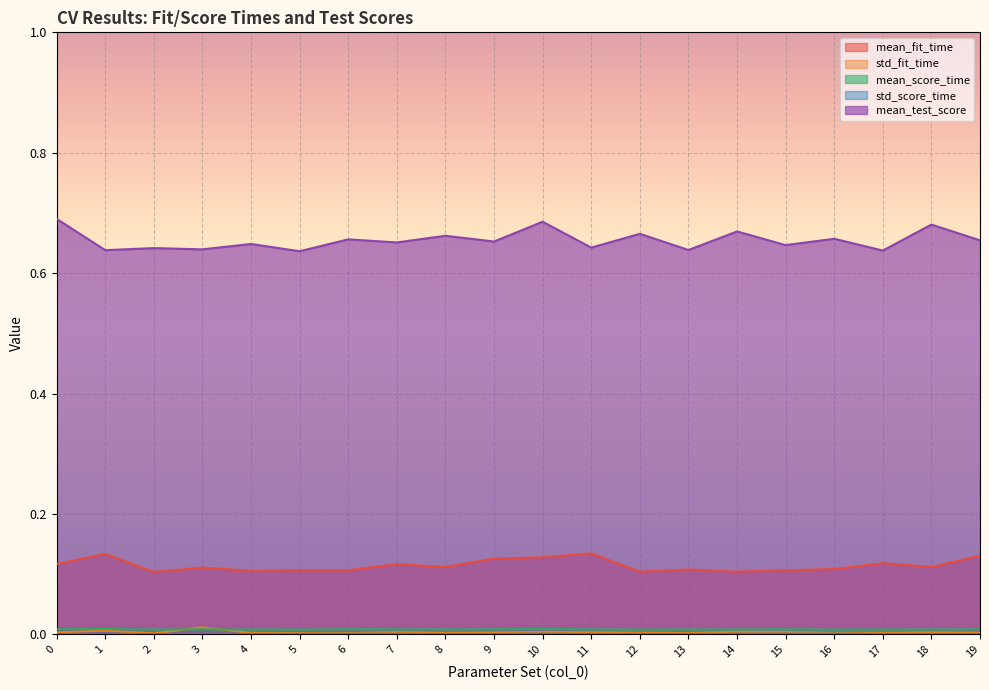

Count the number of data series in this chart.

5